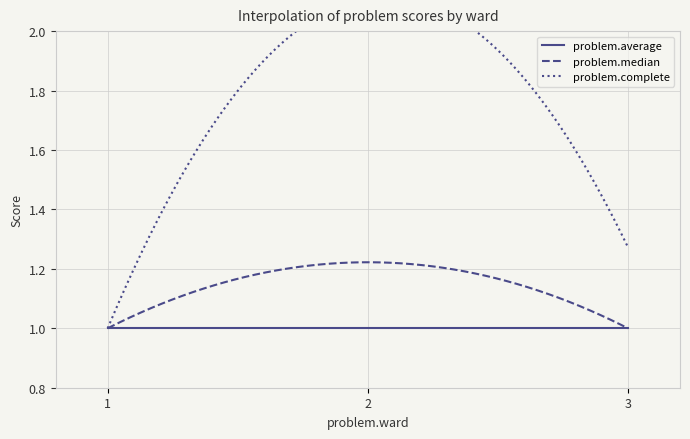

How many lines are shown in the chart?

3